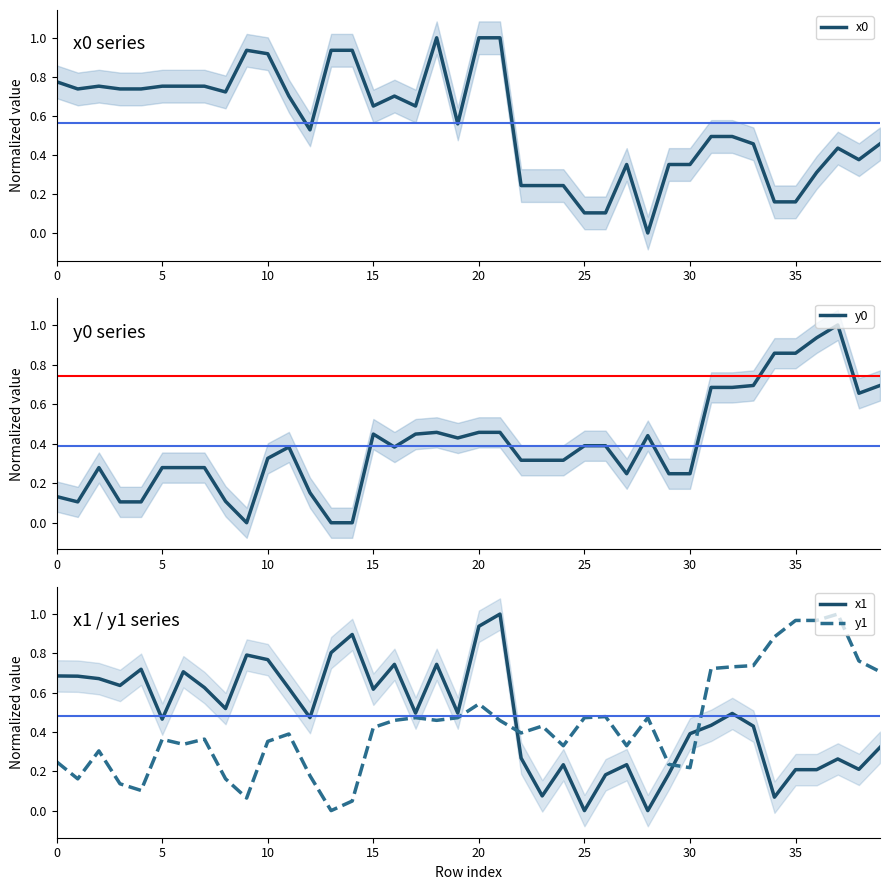

List the series in order of their peak value, highest first.

x0, y0, x1, y1